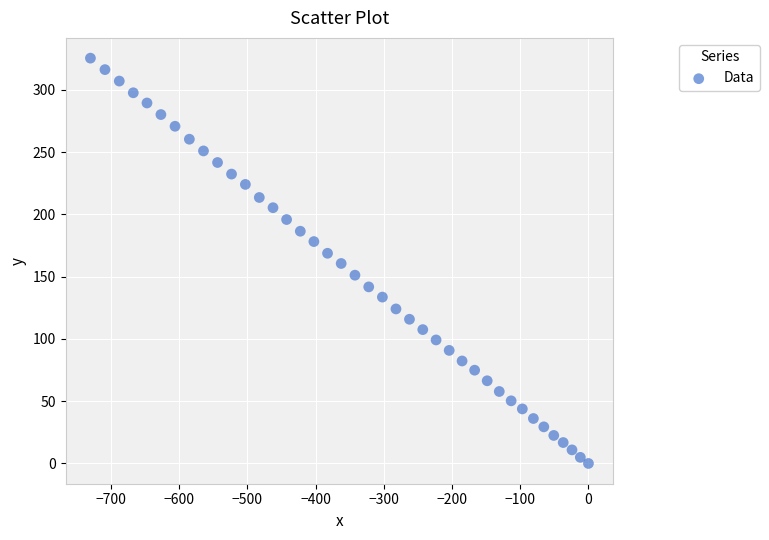

What is the range of Y values (max minus min)?

325.5